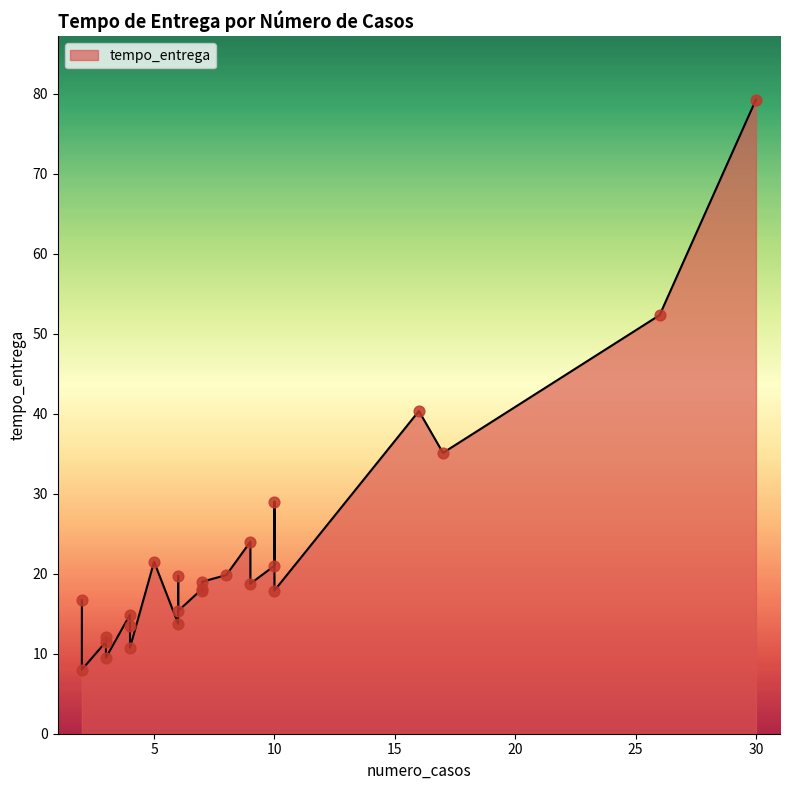

Approximately how many times larger is the value at 2 compared to 2?

2.1